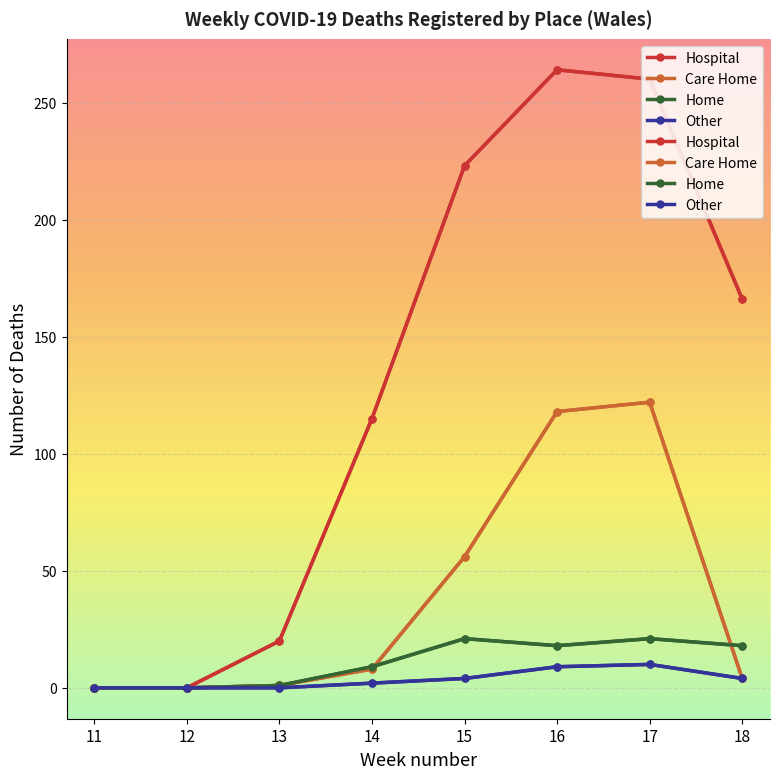

True or false: Care Home has a value of 34 at 15.

False